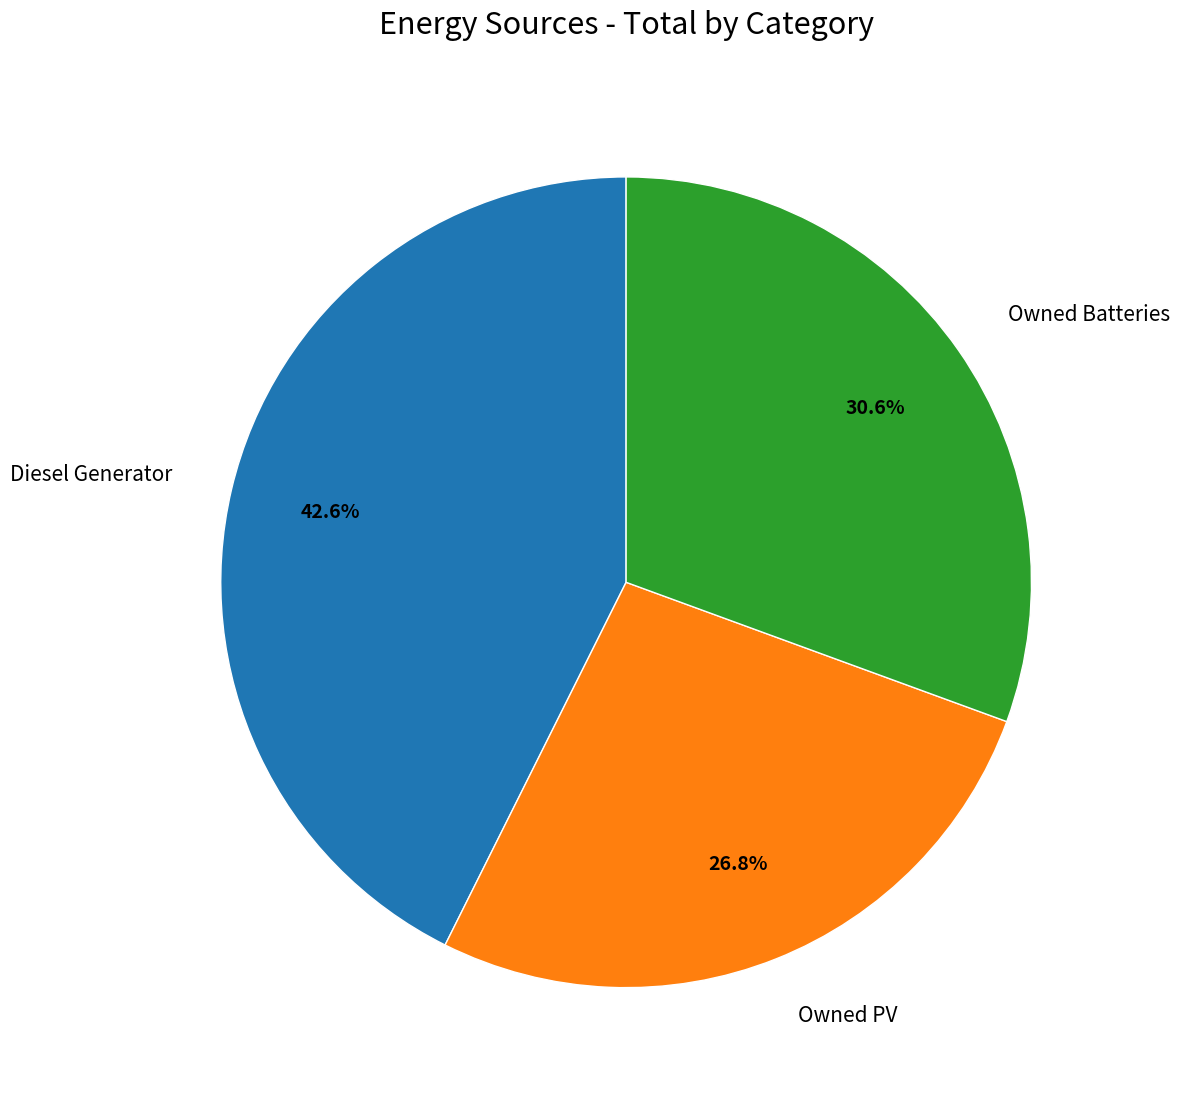

To the nearest percent, what is the difference between the largest and smallest slice percentages?

16%